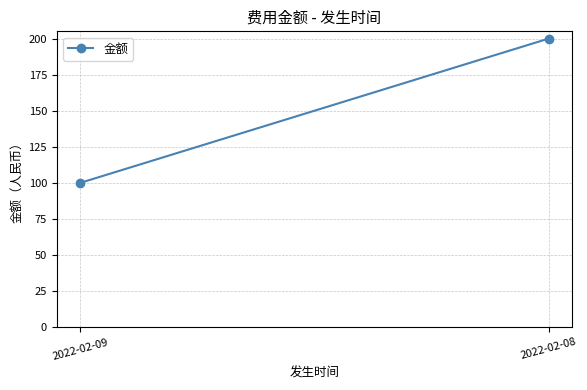

Rank the categories by value from highest to lowest.

2022-02-08, 2022-02-09